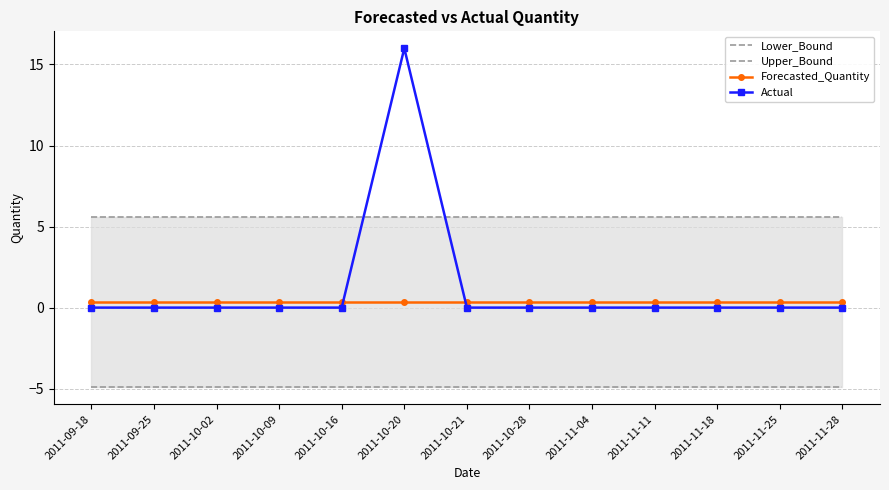

Reading left to right, what are all the values shown in this chart?

Lower_Bound: 2011-09-18=-4.9	2011-09-25=-4.9	2011-10-02=-4.9	2011-10-09=-4.9	2011-10-16=-4.9	2011-10-20=-4.9	2011-10-21=-4.9	2011-10-28=-4.9	2011-11-04=-4.9	2011-11-11=-4.9	2011-11-18=-4.9	2011-11-25=-4.9	2011-11-28=-4.9
Upper_Bound: 2011-09-18=5.6	2011-09-25=5.6	2011-10-02=5.6	2011-10-09=5.6	2011-10-16=5.6	2011-10-20=5.6	2011-10-21=5.6	2011-10-28=5.6	2011-11-04=5.6	2011-11-11=5.6	2011-11-18=5.6	2011-11-25=5.6	2011-11-28=5.6
Forecasted_Quantity: 2011-09-18=0.3	2011-09-25=0.3	2011-10-02=0.3	2011-10-09=0.3	2011-10-16=0.3	2011-10-20=0.3	2011-10-21=0.3	2011-10-28=0.3	2011-11-04=0.3	2011-11-11=0.3	2011-11-18=0.3	2011-11-25=0.3	2011-11-28=0.3
Actual: 2011-09-18=0.0	2011-09-25=0.0	2011-10-02=0.0	2011-10-09=0.0	2011-10-16=0.0	2011-10-20=16.0	2011-10-21=0.0	2011-10-28=0.0	2011-11-04=0.0	2011-11-11=0.0	2011-11-18=0.0	2011-11-25=0.0	2011-11-28=0.0